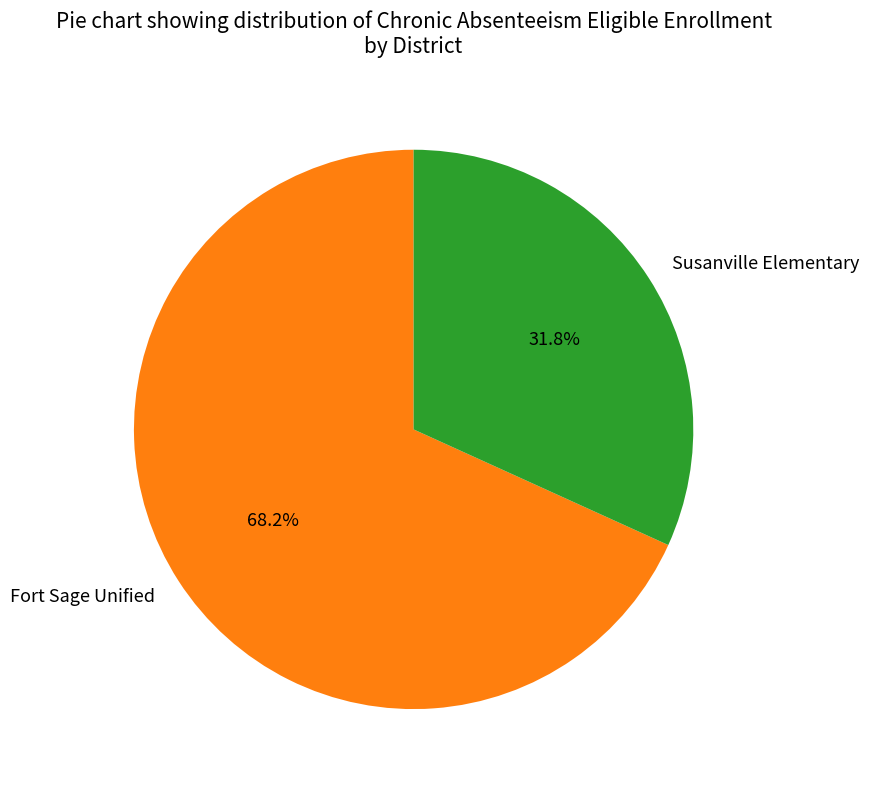

Do Susanville Elementary and Fort Sage Unified together represent more than half of the pie?

Yes